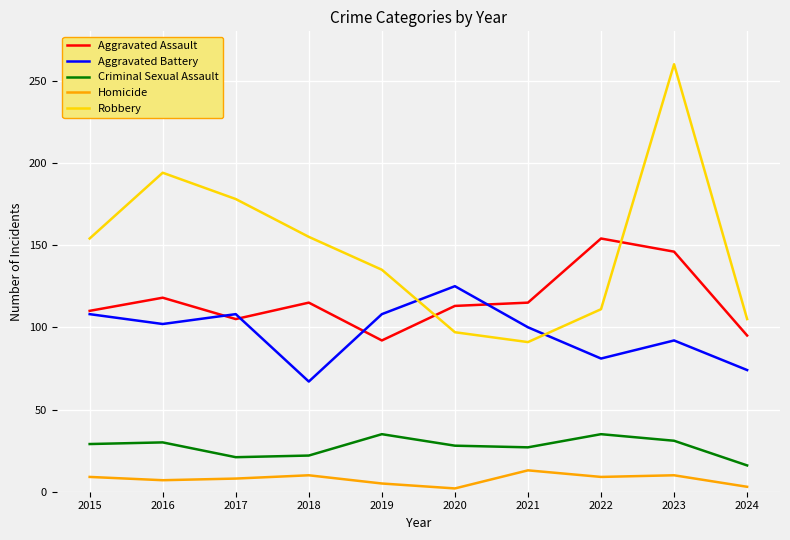

True or false: Robbery and Homicide intersect in this chart.

False